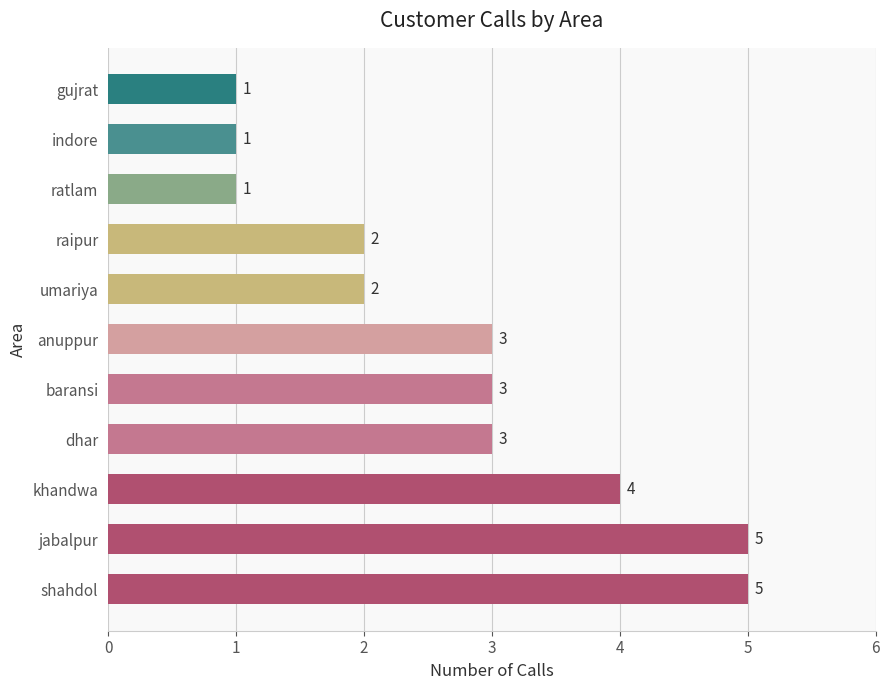

How many values are between 1 and 4?

9